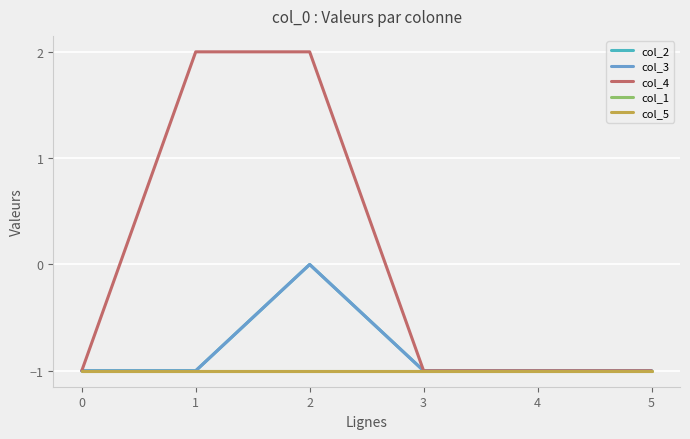

Is the value of col_1 at 5 greater than the value of col_2 at 3?

No